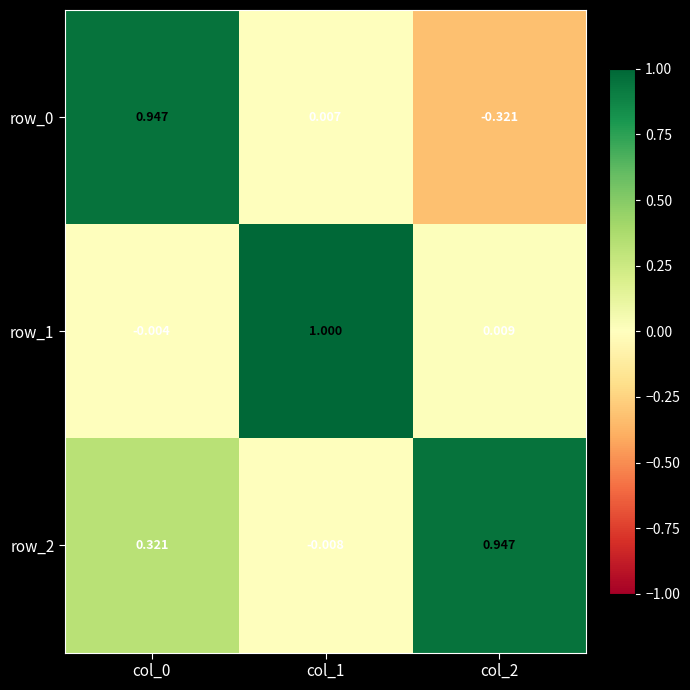

How many data points in row_1 are less than 0?

1